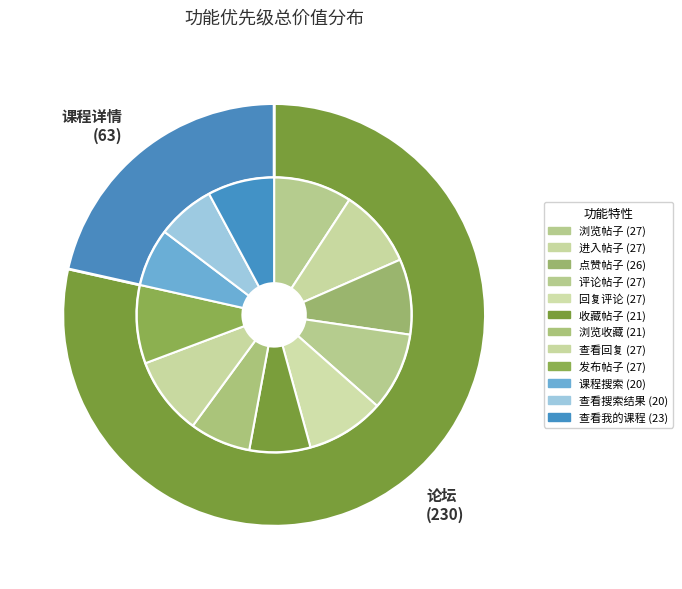

The 点赞帖子 slice represents 1% of the pie. True or false?

False